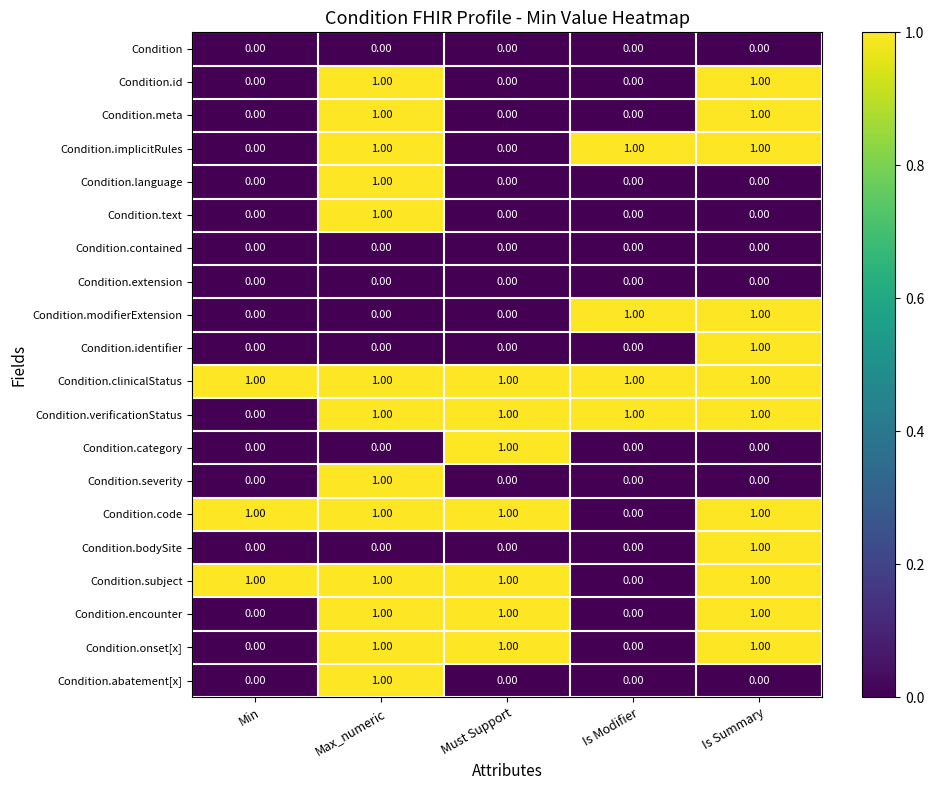

What is the total value across all series at Must Support?

7